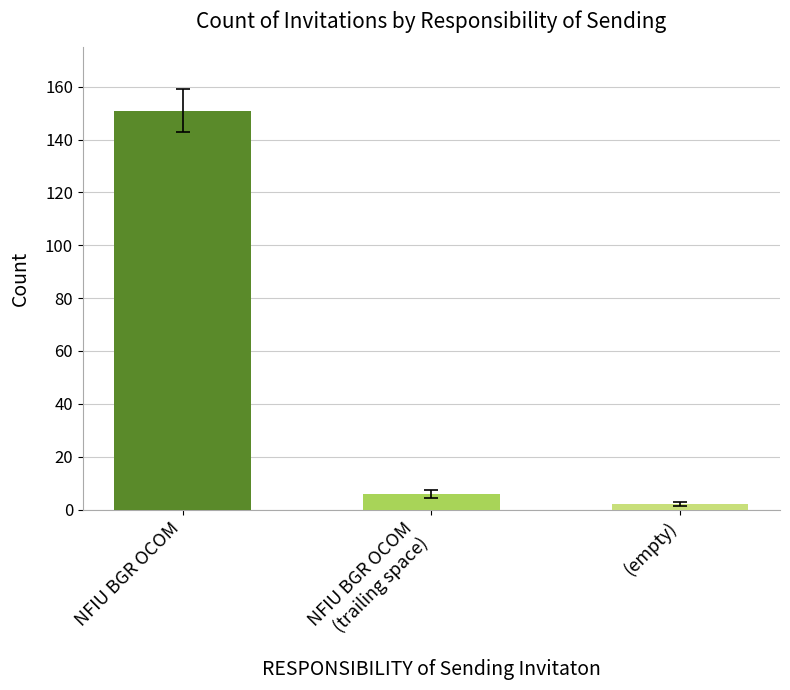

What is the average value?

51